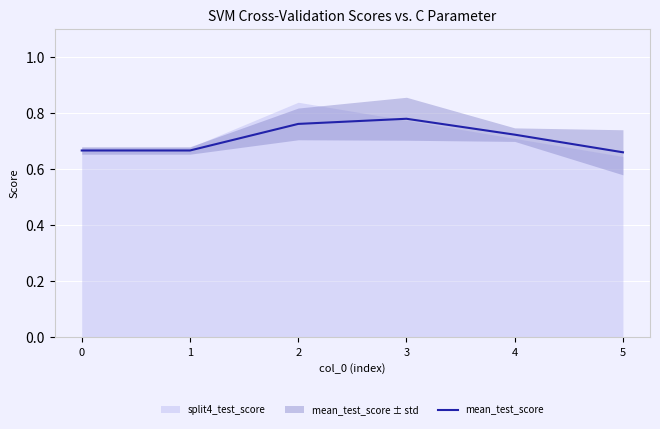

The mean_test_score series shows 1.4 at 2. True or false?

False